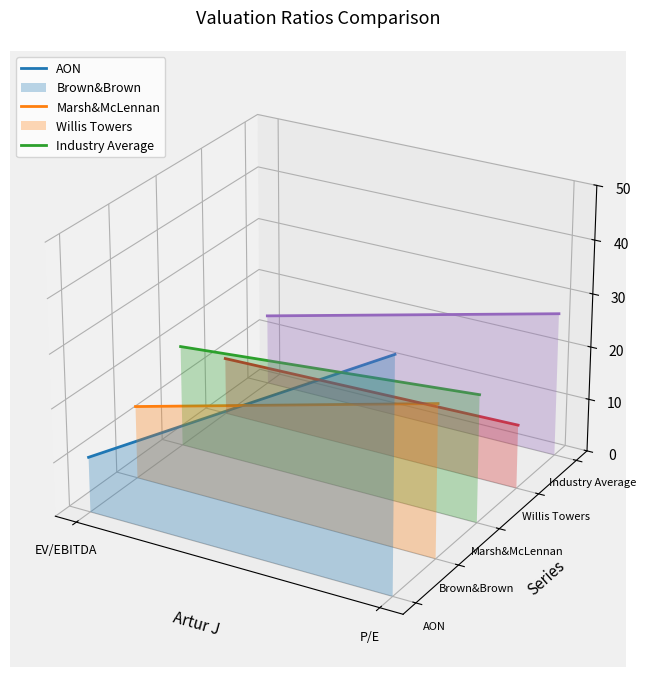

What is the label of the 2nd point from the right?

EV/EBITDA